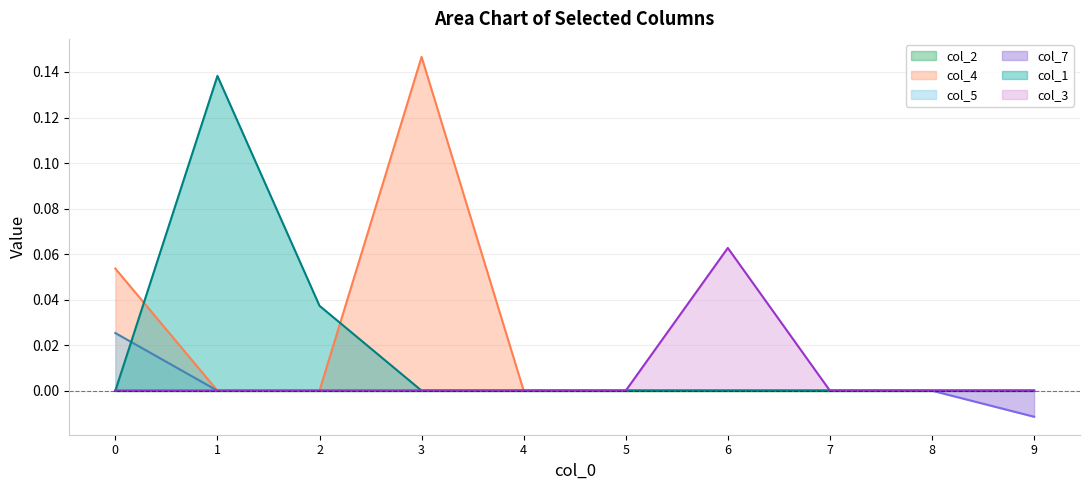

At 8, list the series in order from largest to smallest.

col_2_line, col_4_line, col_5_line, col_7_line, col_1_line, col_3_line